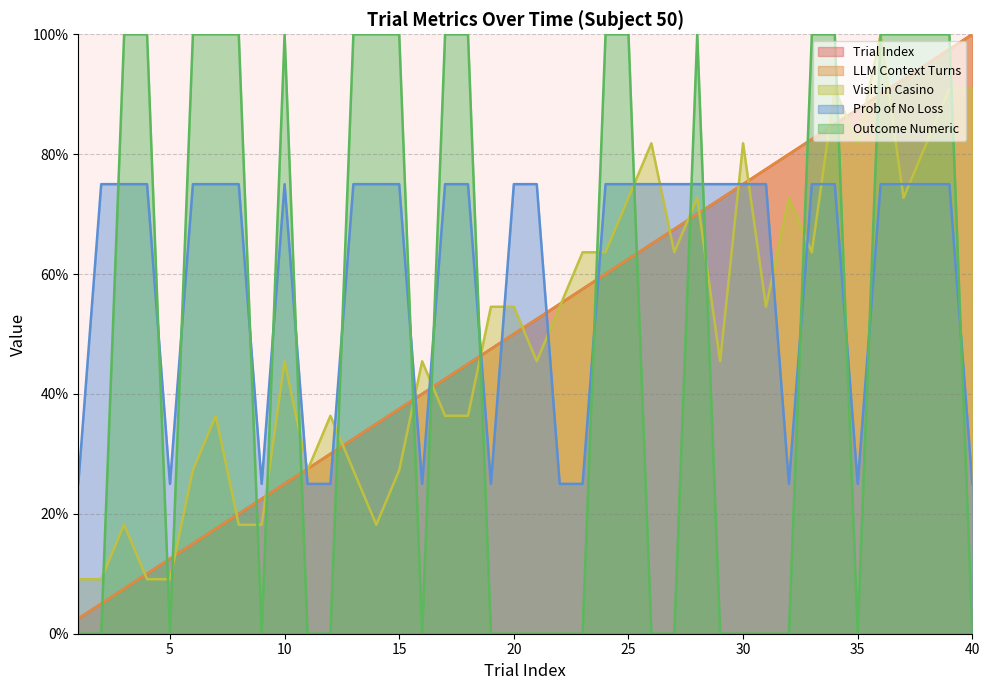

How many data points does each series have?

40